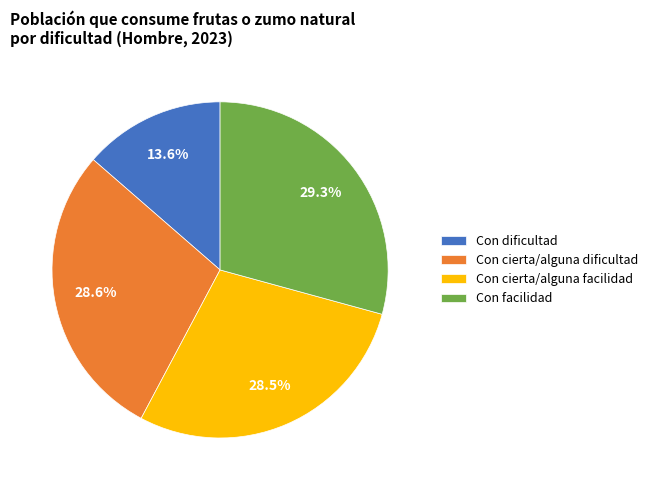

Approximately how many times larger is the value at Con facilidad compared to Con cierta/alguna dificultad?

1.0